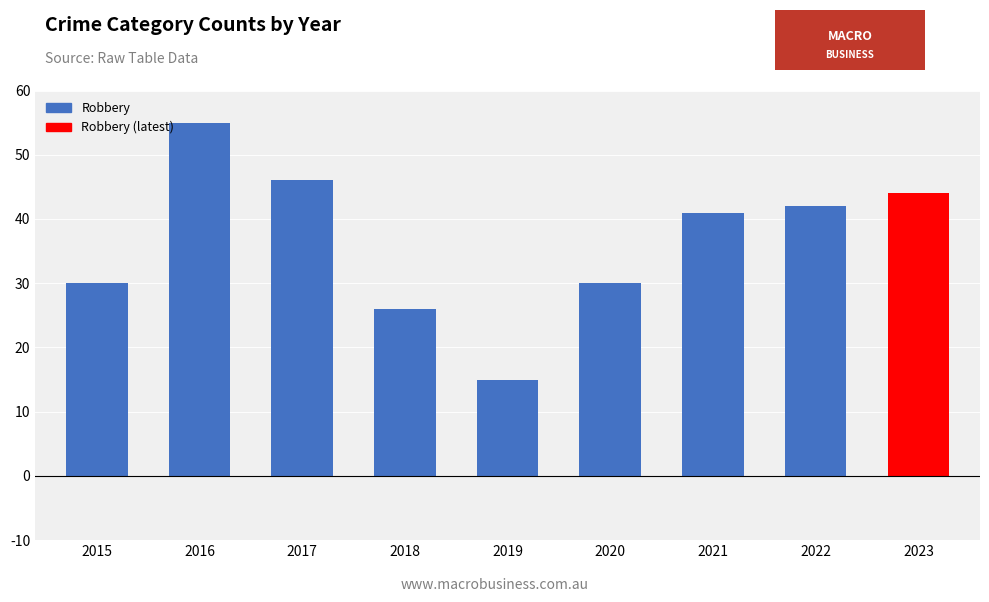

What is the change in value from 2020 to 2021?

+11